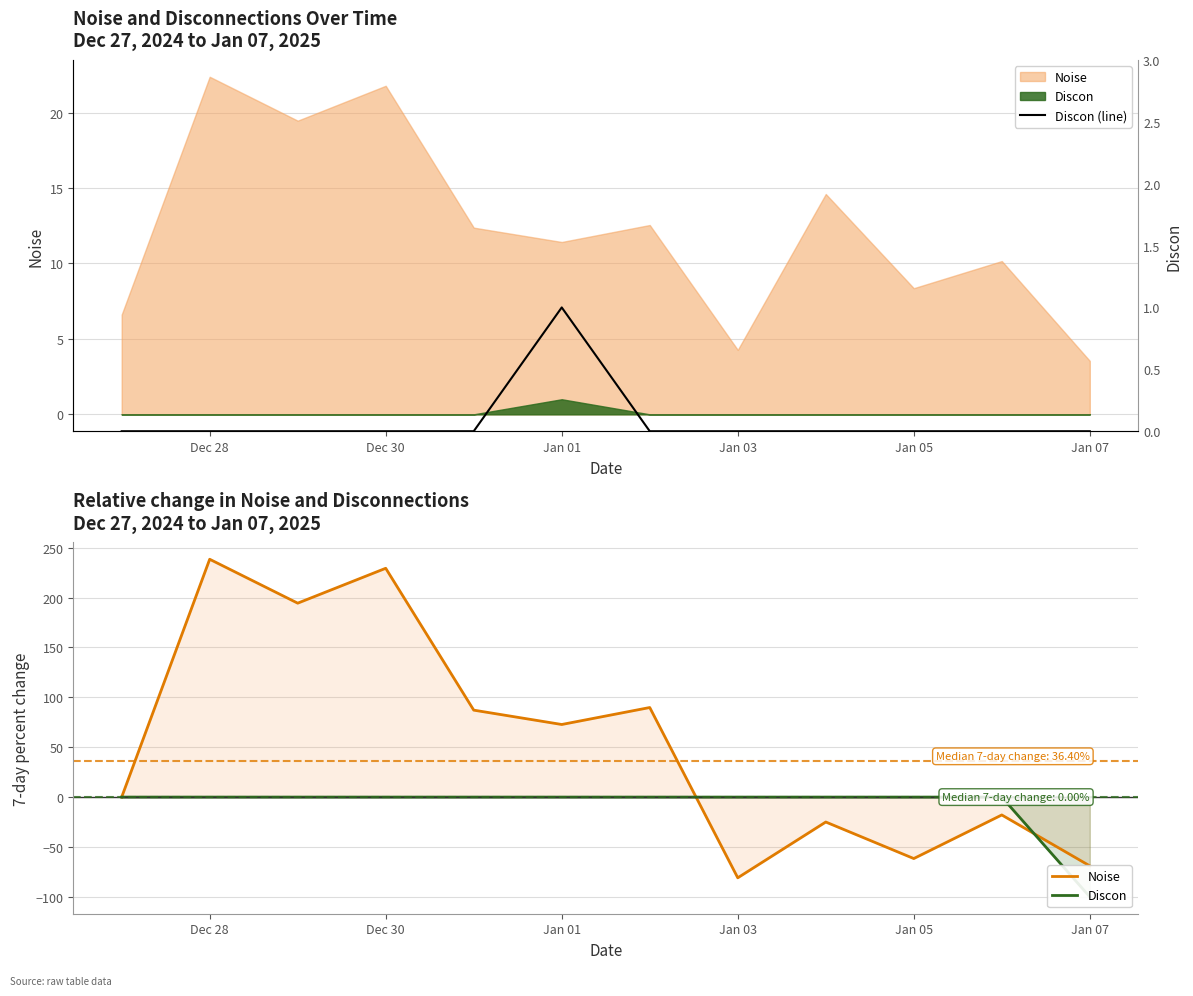

What is the sum of the Discon (line) values at Jan 01 and Jan 07?

1.0